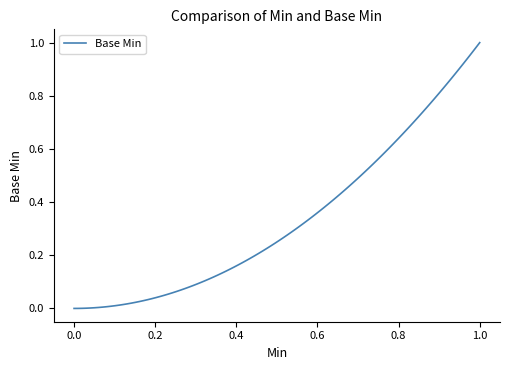

What is the difference between the maximum and minimum values?

1